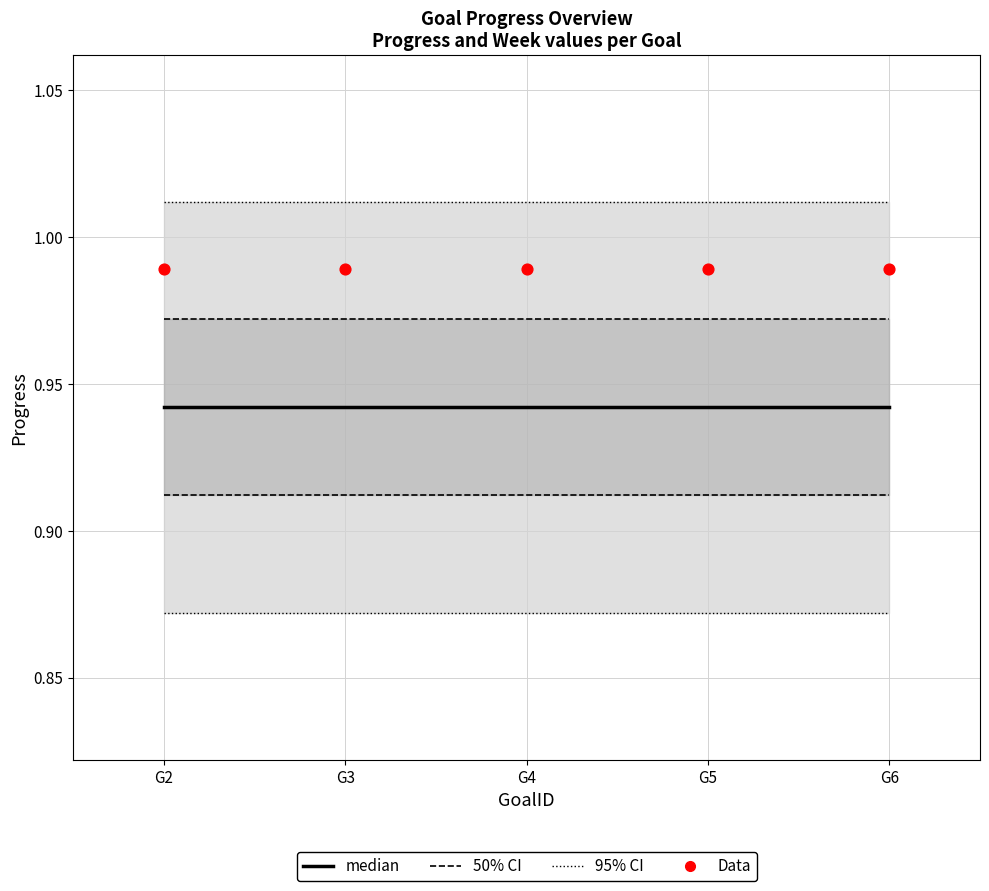

At how many categories does at least one series exceed 0?

5